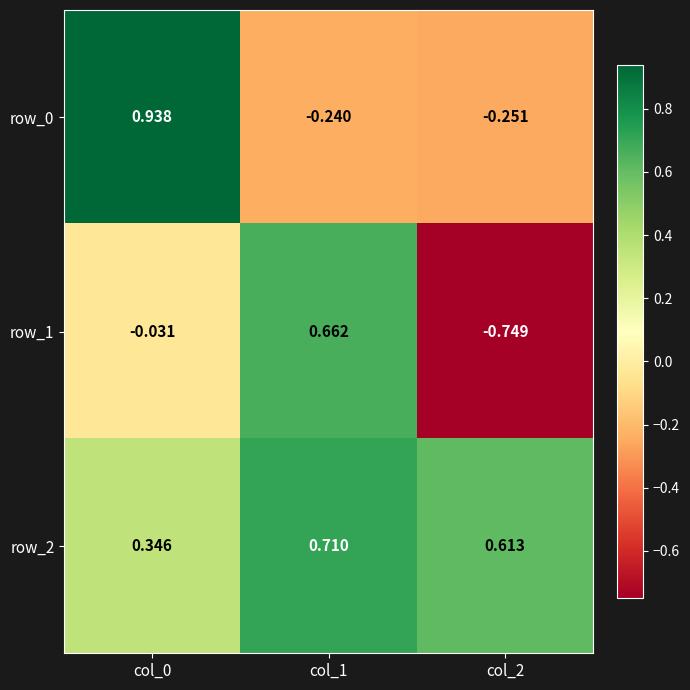

Is the value of row_0 at col_2 greater than the value of row_1 at col_1?

No